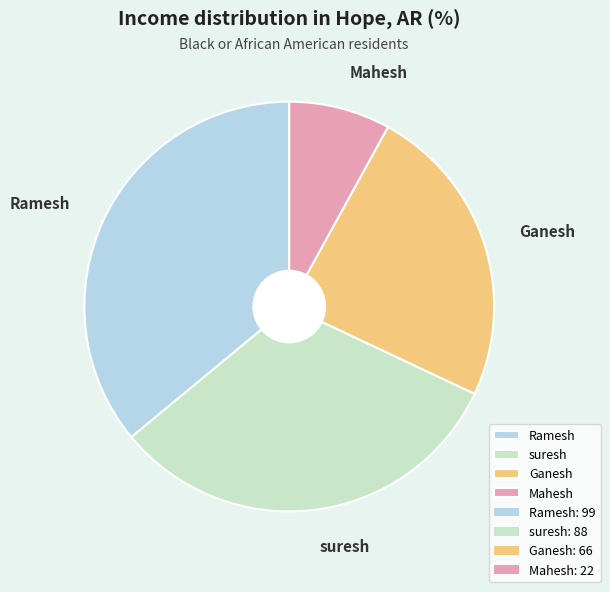

Is there any slice that represents more than half of the pie?

No